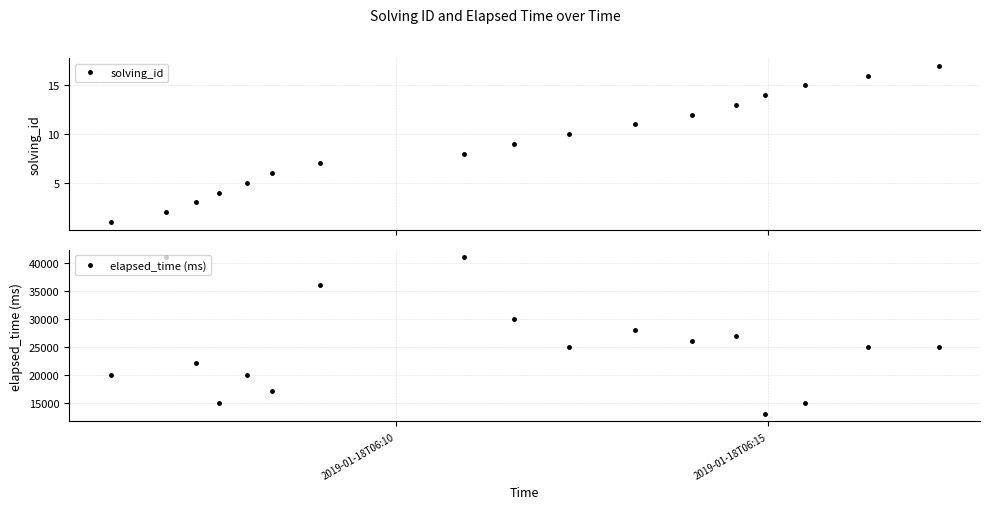

True or false: solving_id has more than 1 points higher than both neighbors.

False